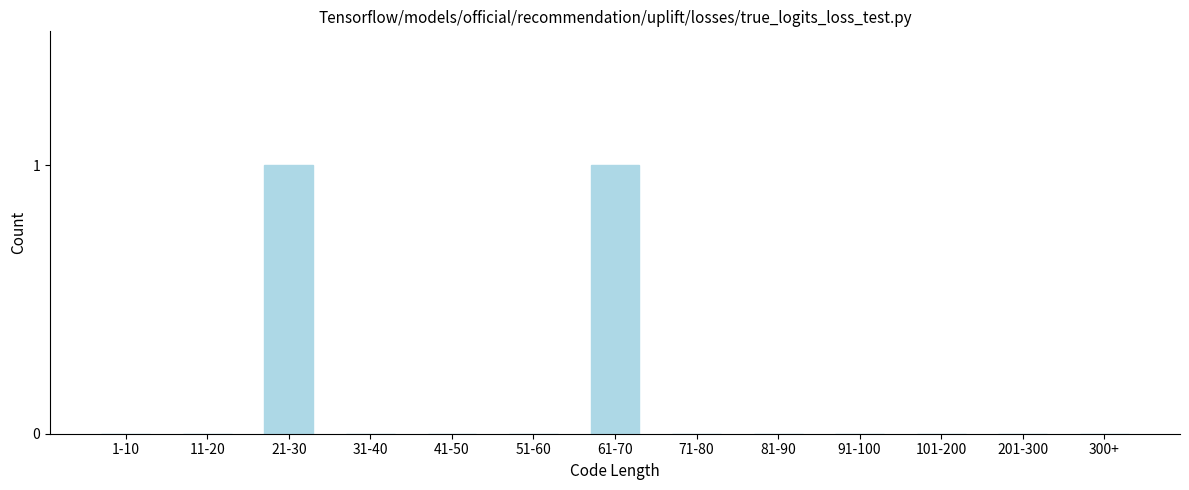

Reading right to left, transcribe all the data shown in this chart.

300+=0	201-300=0	101-200=0	91-100=0	81-90=0	71-80=0	61-70=1	51-60=0	41-50=0	31-40=0	21-30=1	11-20=0	1-10=0